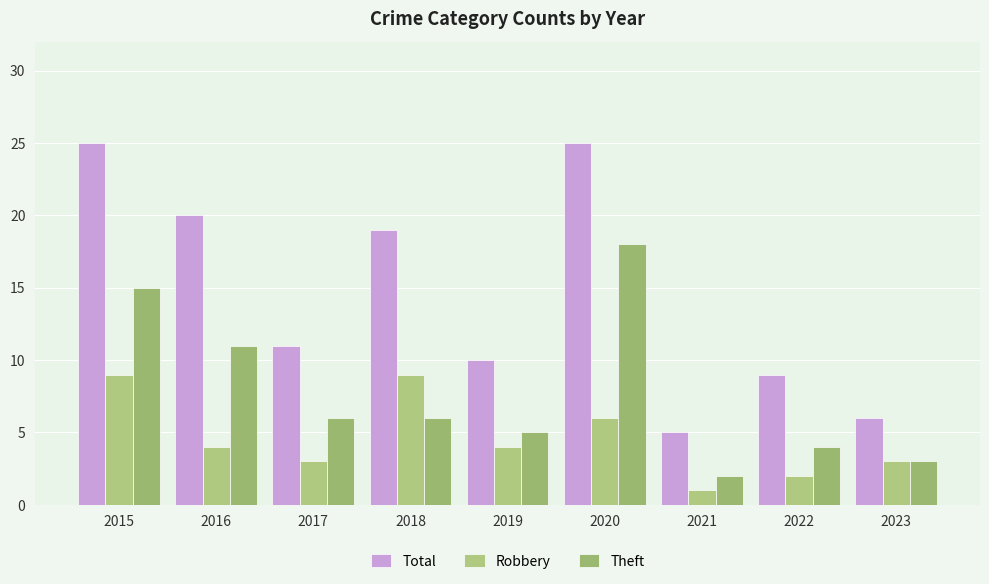

What is the approximate value of Robbery at 2023?

3